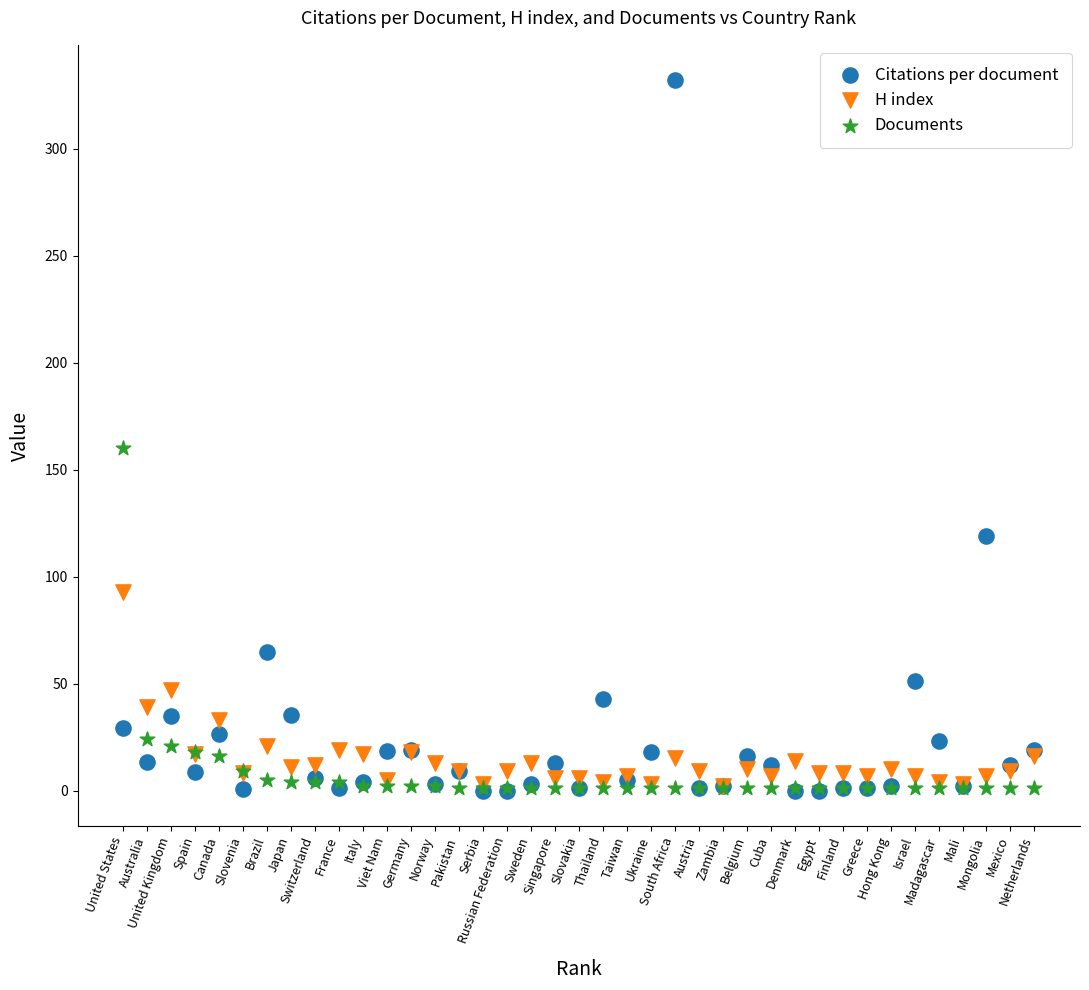

Across all series, what Y value is closest to 166?

160.0